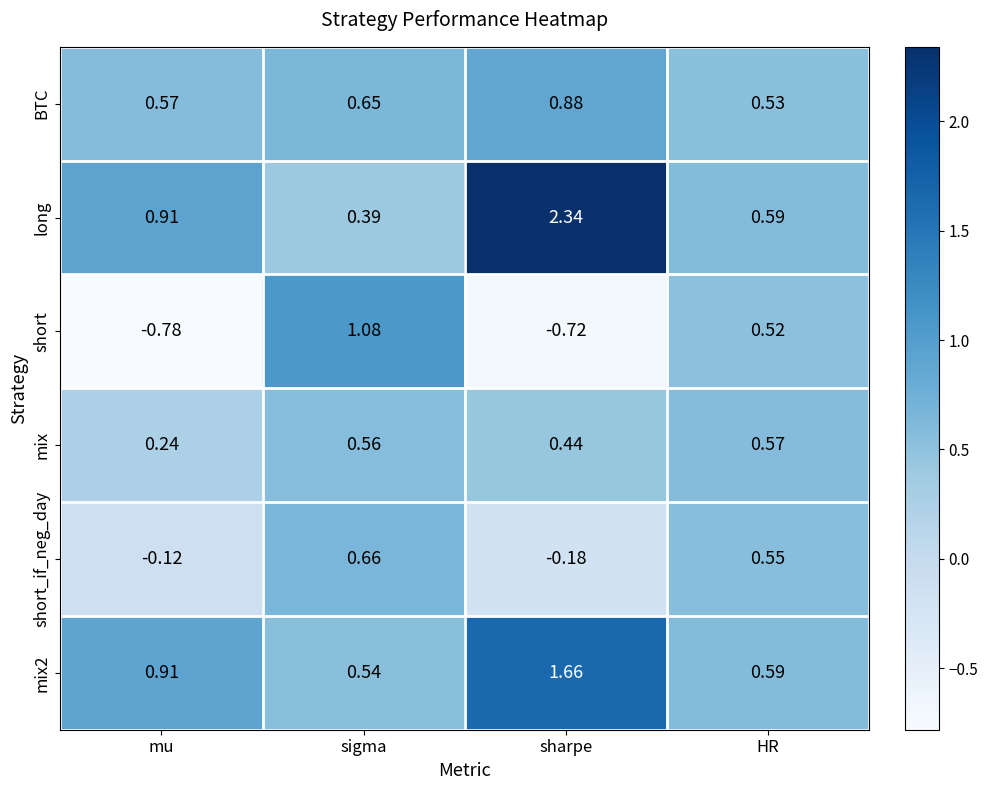

Which series has the largest total across all categories?

long